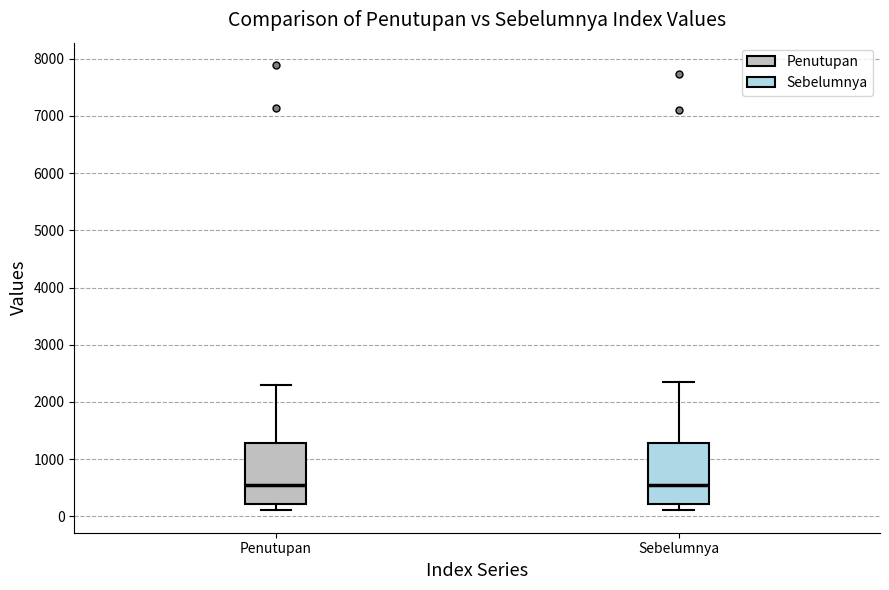

Where is the upper edge of the box for Penutupan on the y-axis? The values are not printed on the chart, so give them approximately, as read against the axis.

1300